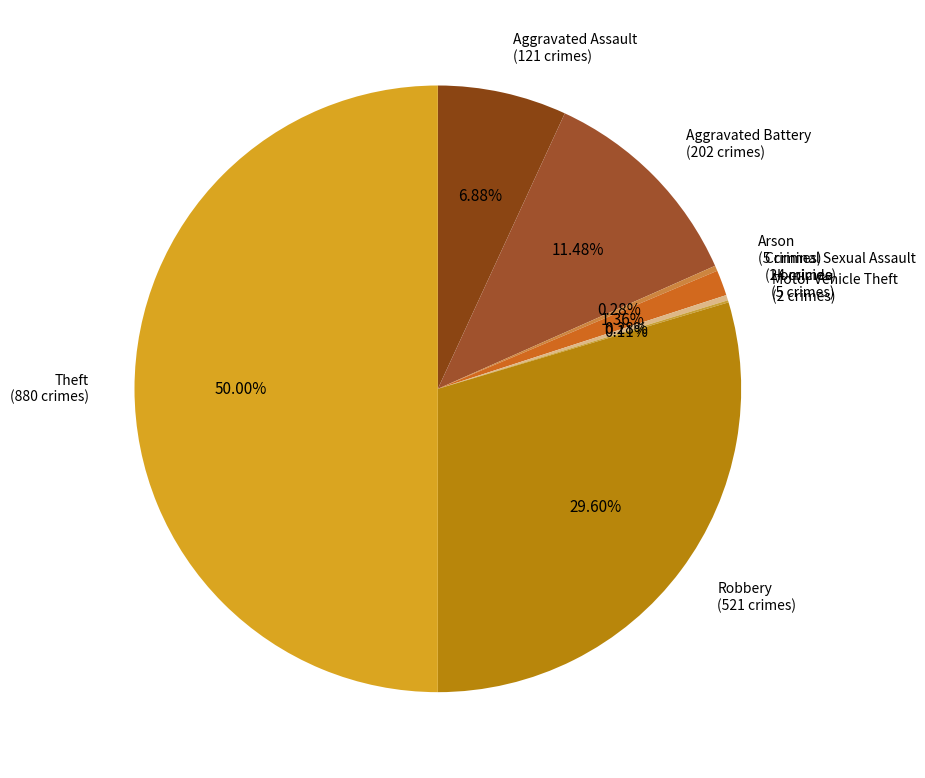

Which category has the biggest portion of the pie?

Theft